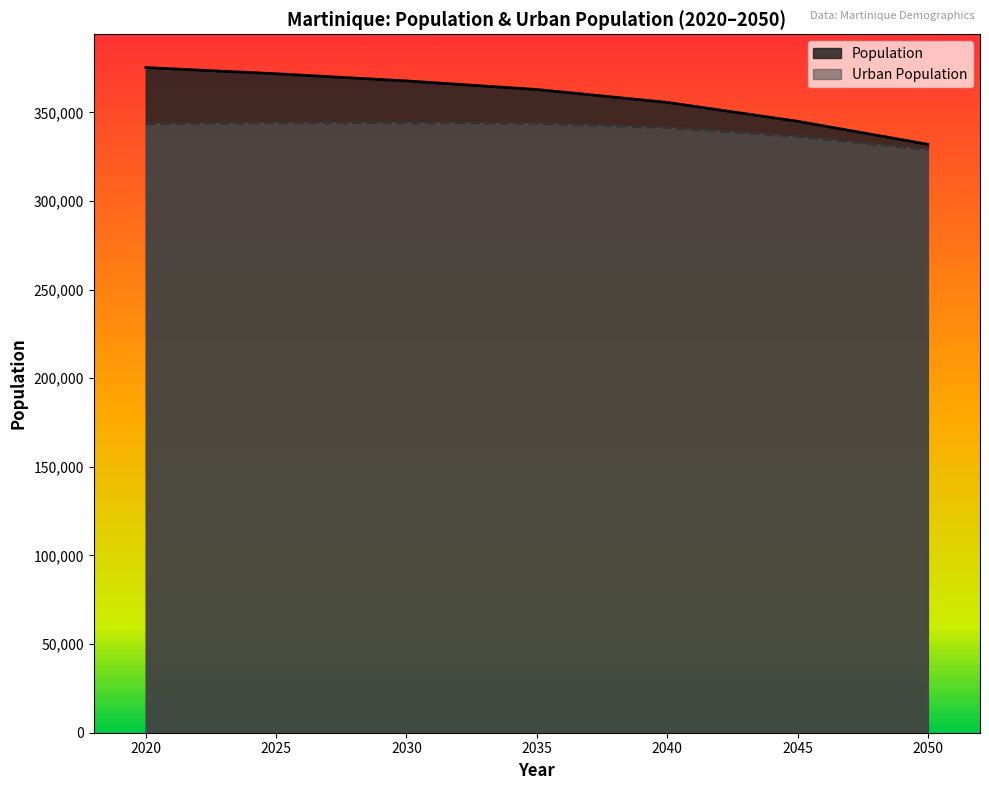

At which label does Population first exceed 362879?

2020